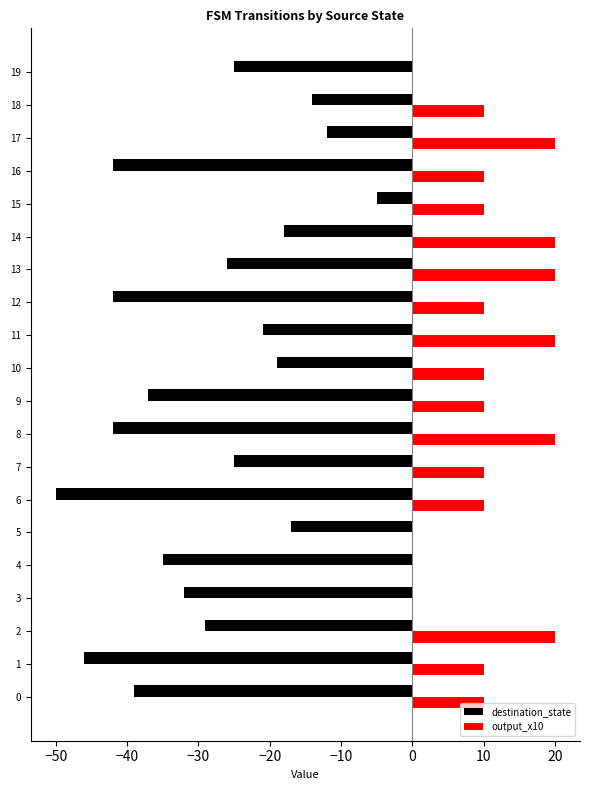

Is the value of destination_state at 15 greater than the value of output_x10 at 12?

No